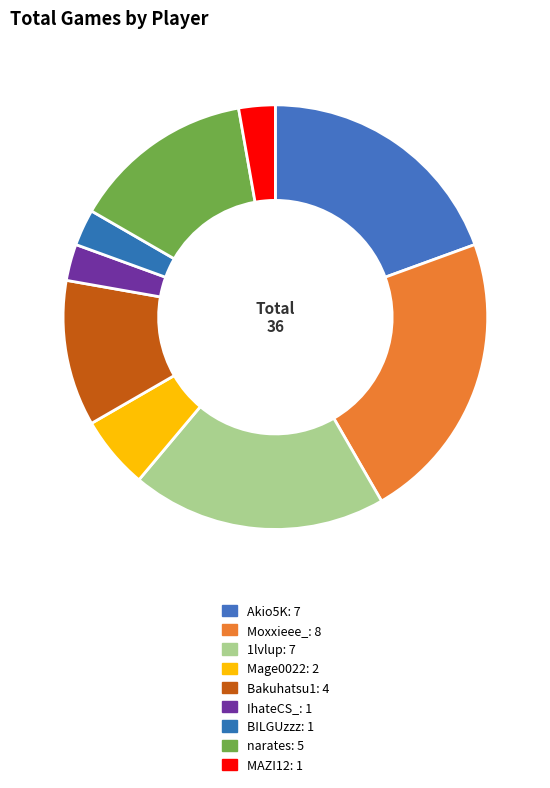

What percentage is the 1lvlup slice, to the nearest percent?

19%